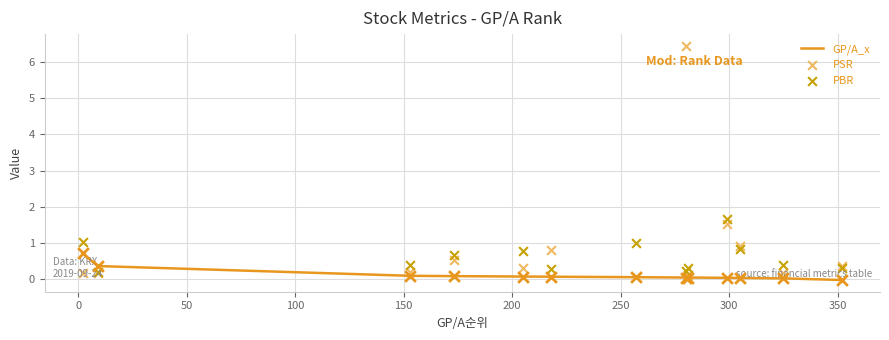

At how many categories does at least one series exceed 3?

1